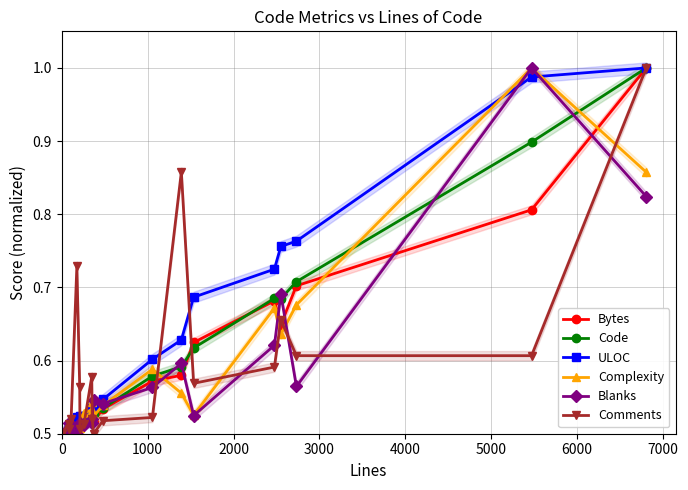

How many times do Bytes and Blanks cross each other?

11